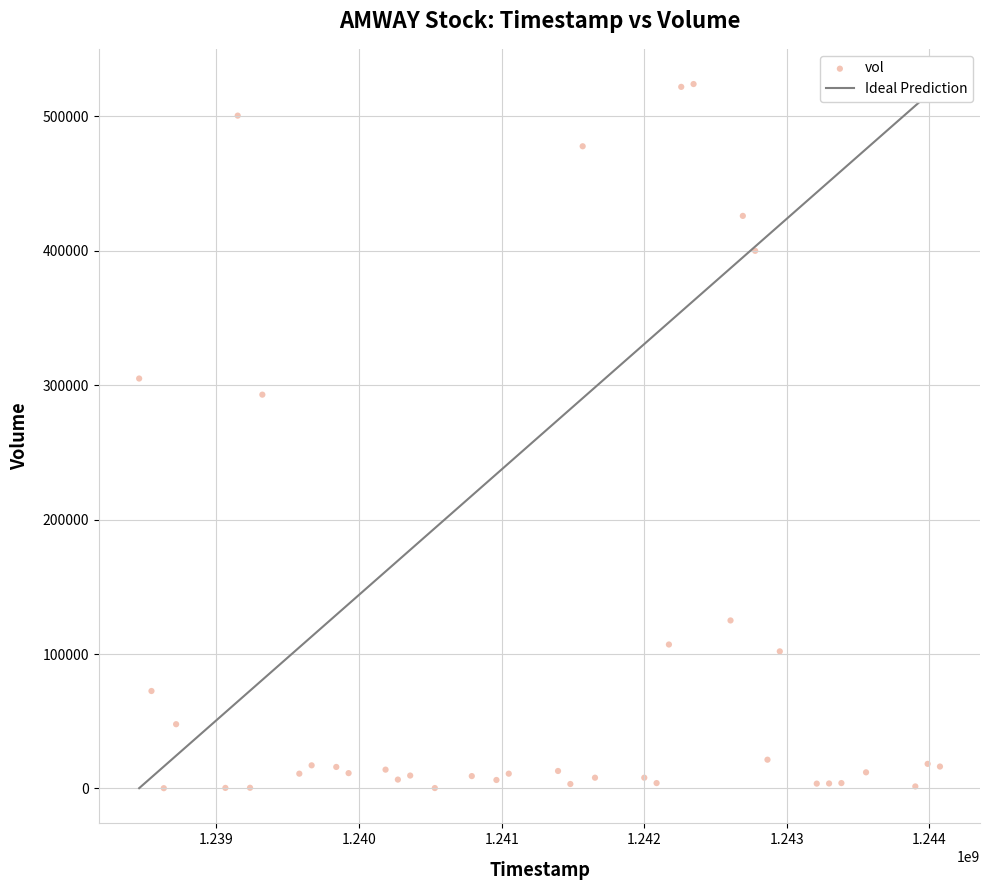

What Y value in the scatter plot is closest to 262150?

293000